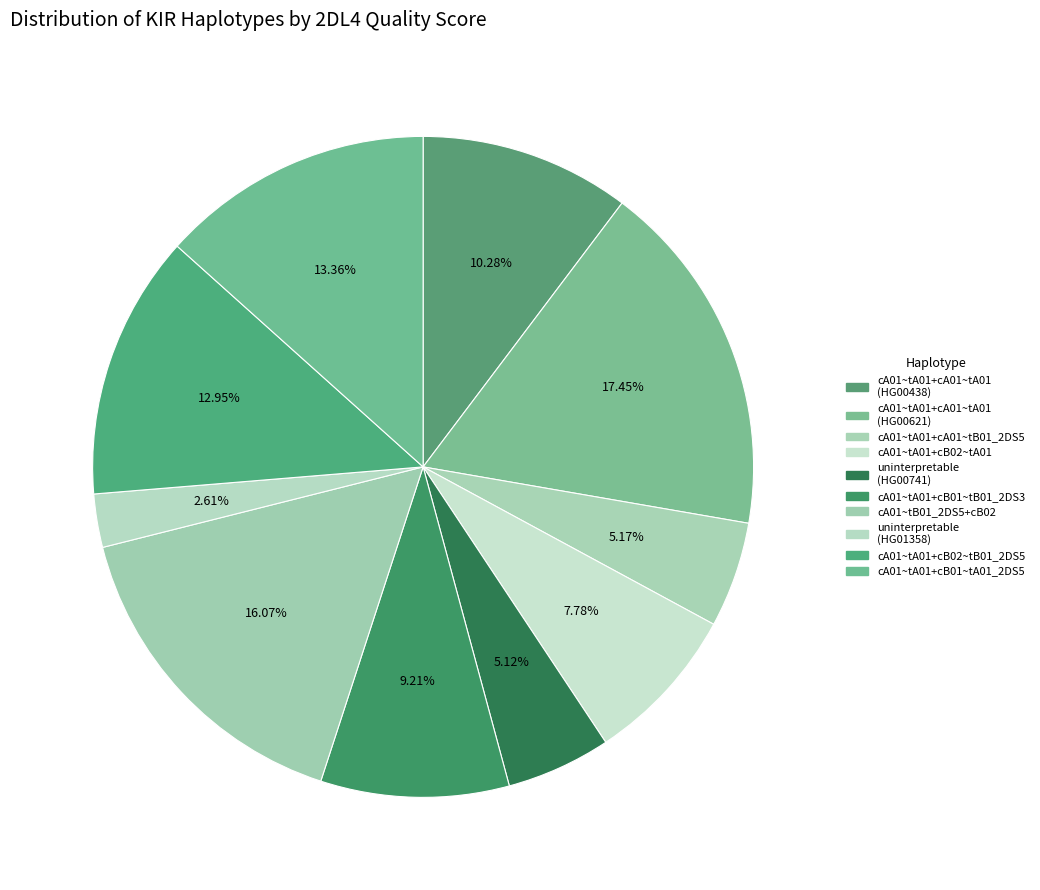

How many segments does this pie chart have?

10